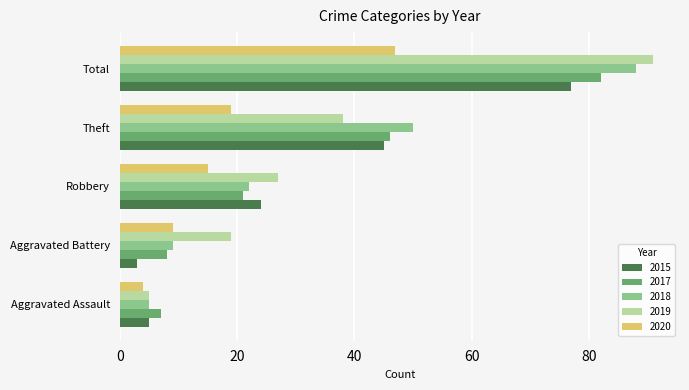

Which series has the largest range (max minus min)?

2019